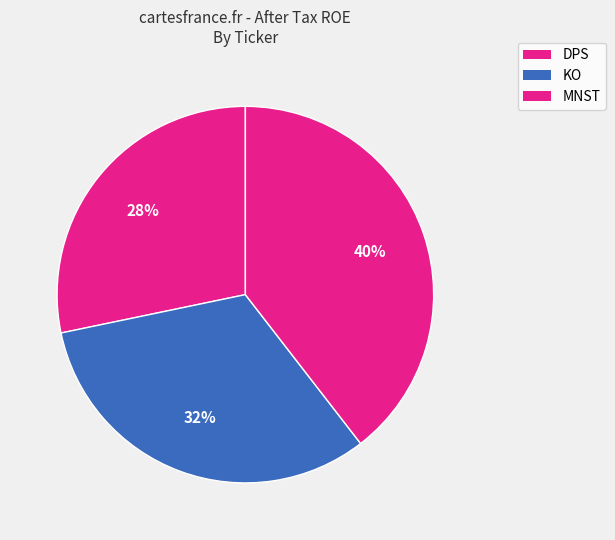

How many segments does this pie chart have?

3